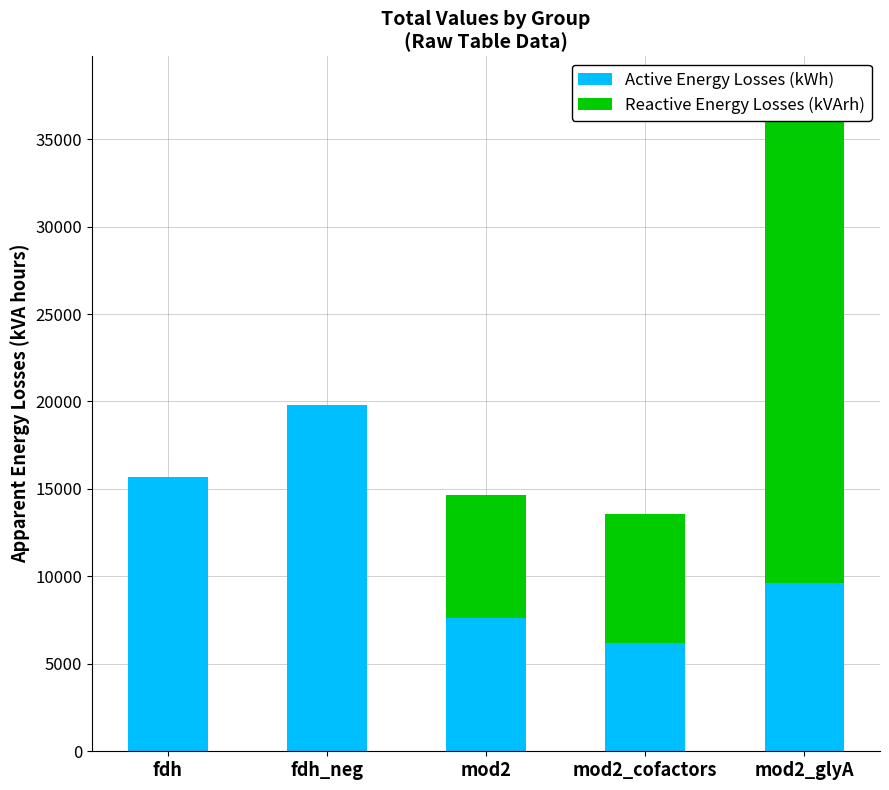

The Reactive Energy Losses (kVArh) series shows 0 at fdh. True or false?

True